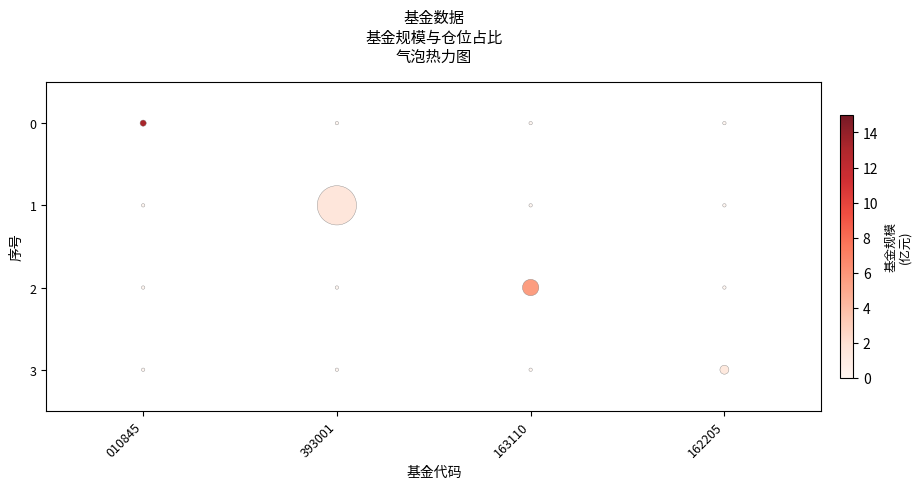

What is the range of X values (max minus min)?

3